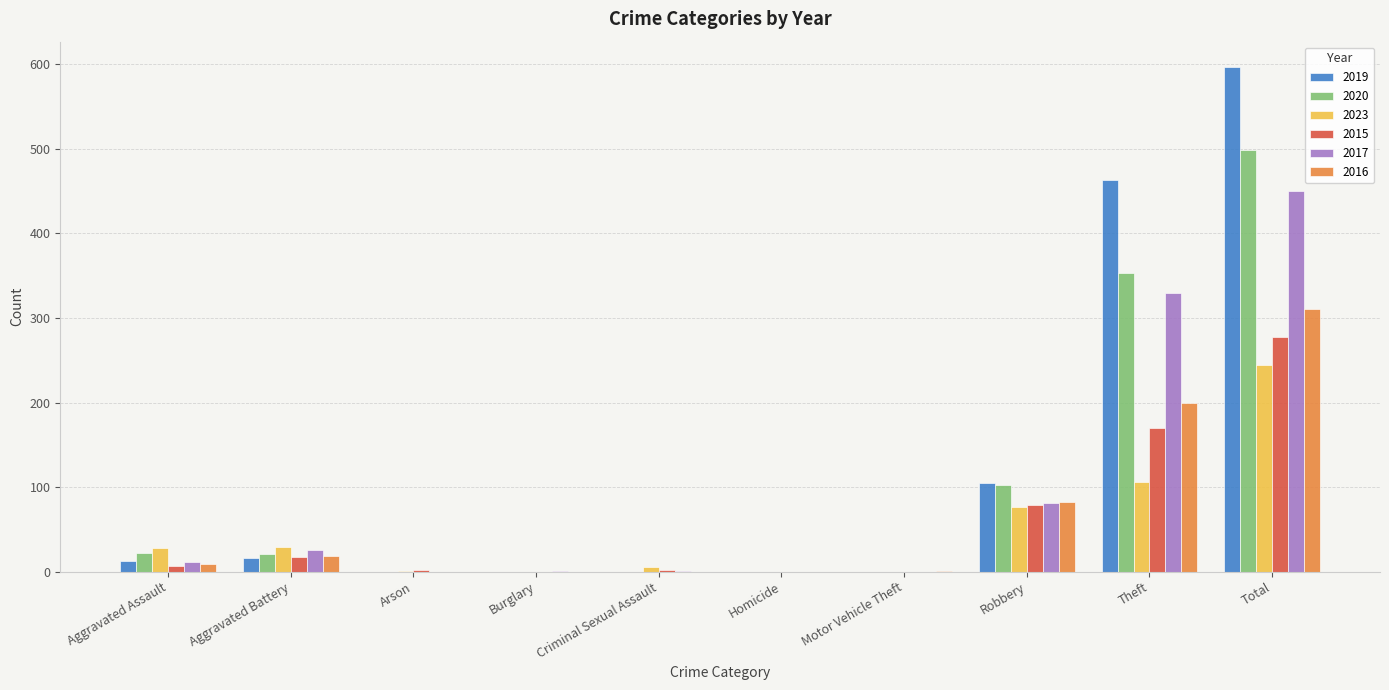

Are the bars horizontal?

No